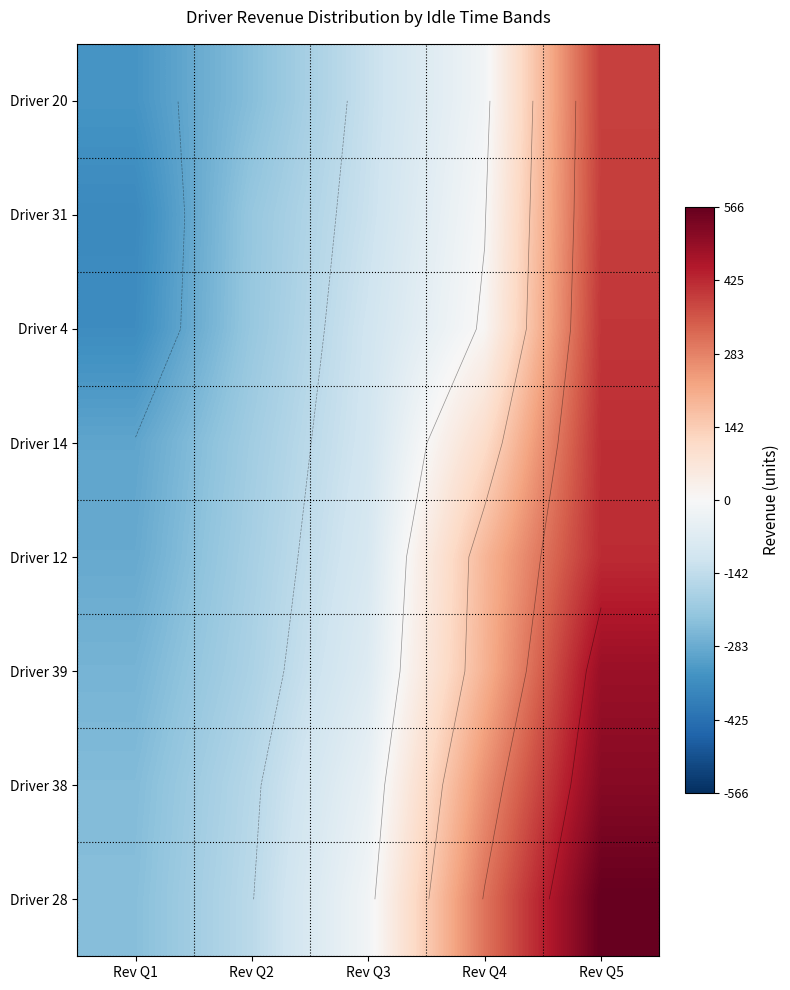

Between Rev Q1 and Rev Q2, which is larger?

Rev Q2